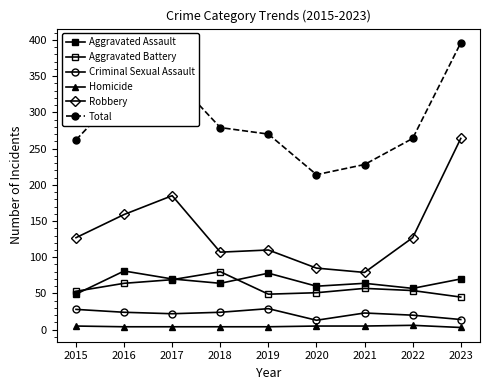

How many lines are shown in the chart?

6